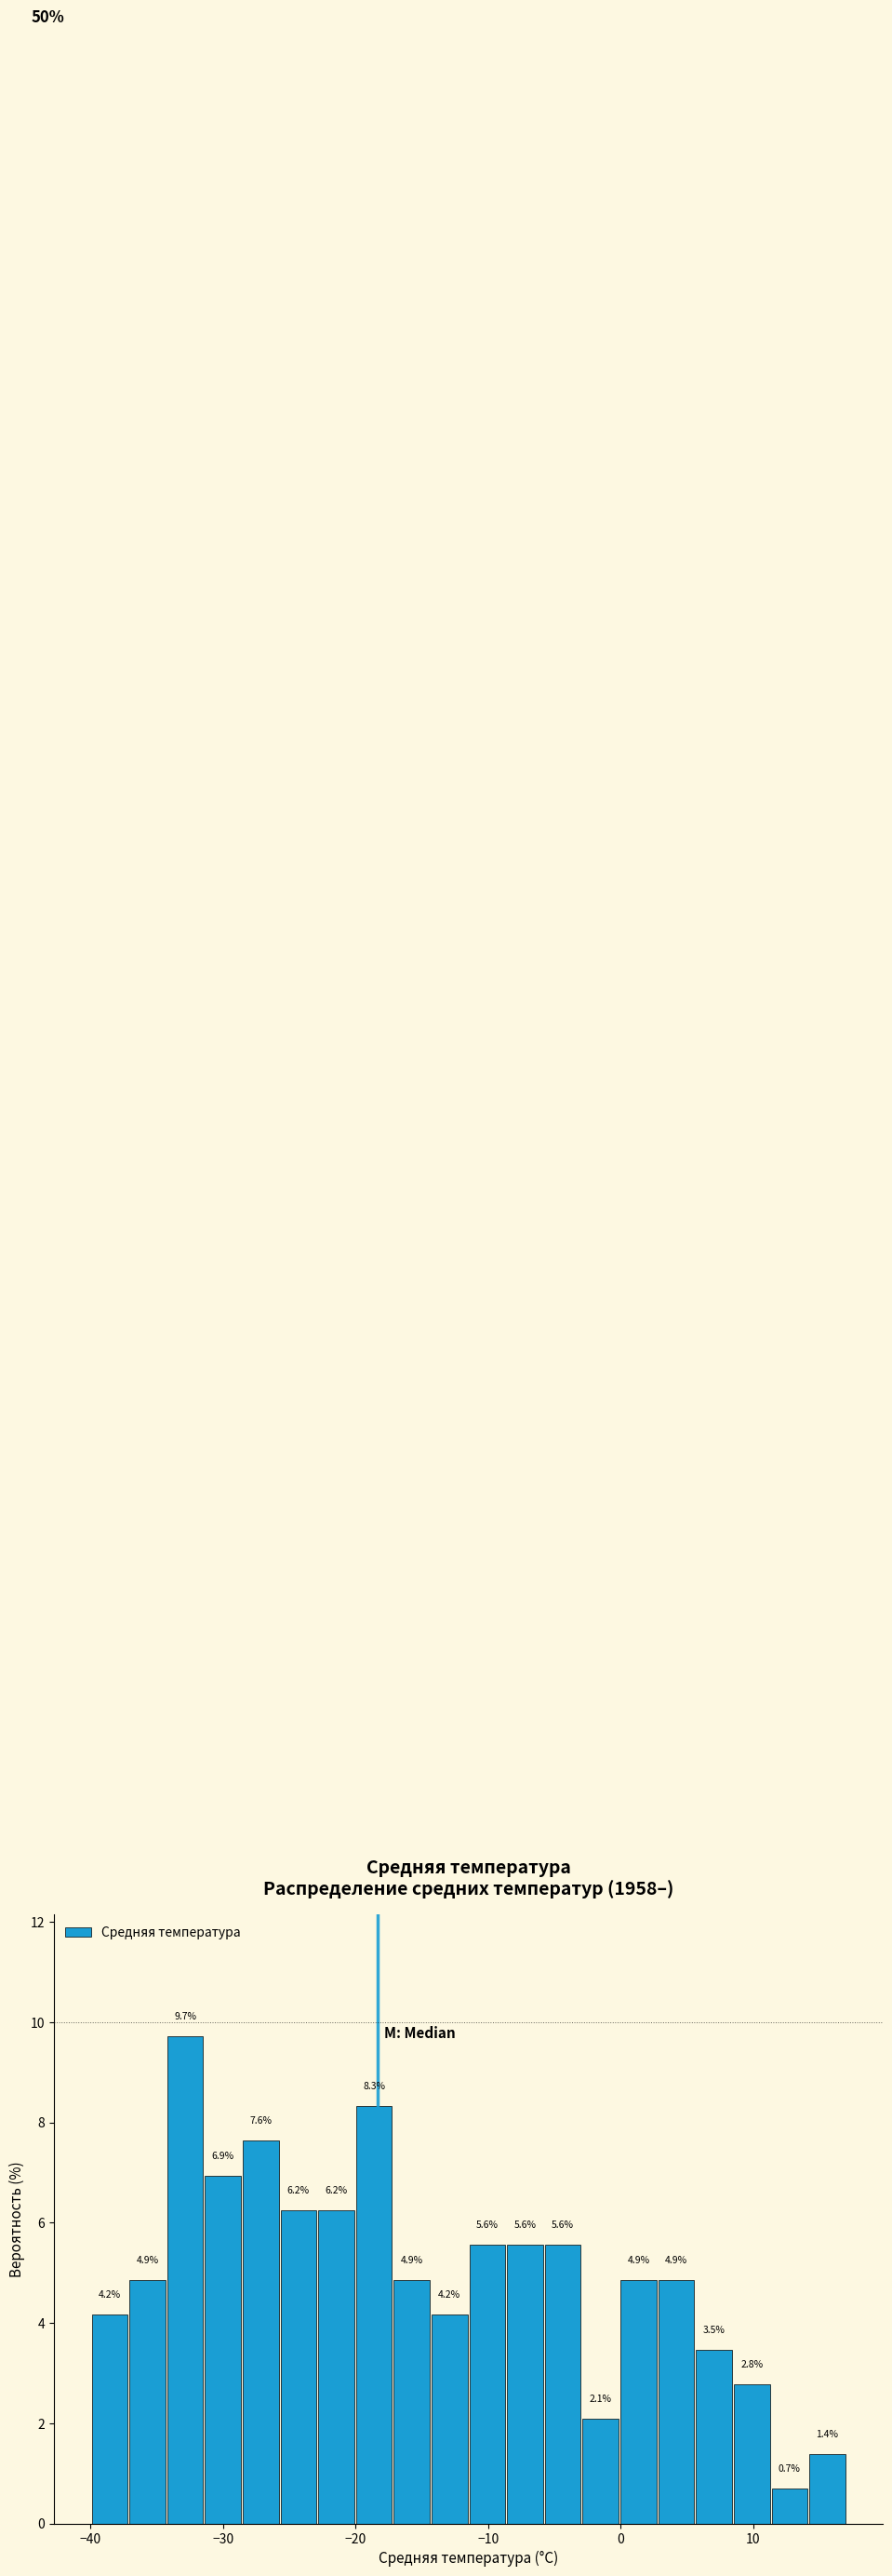

Read against the x-axis, roughly where is the centre of the tallest bar?

-33